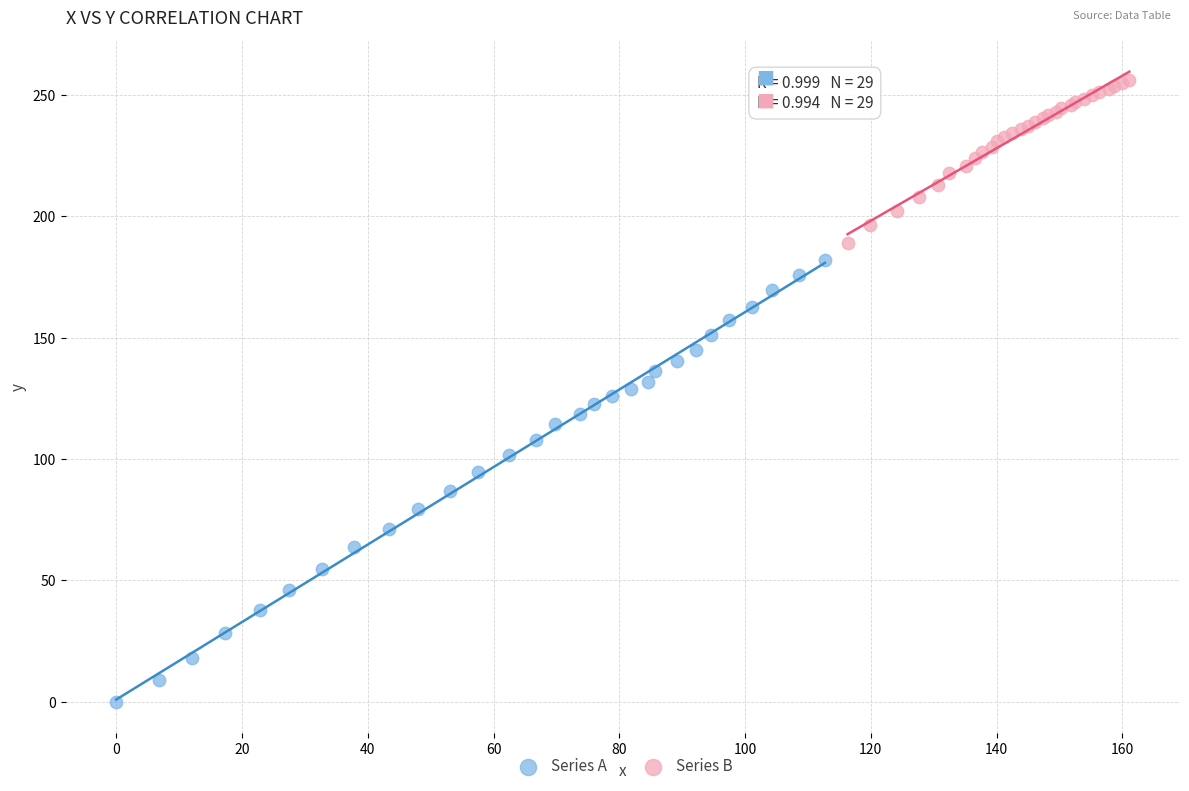

Which series reaches the minimum Y coordinate?

Series A